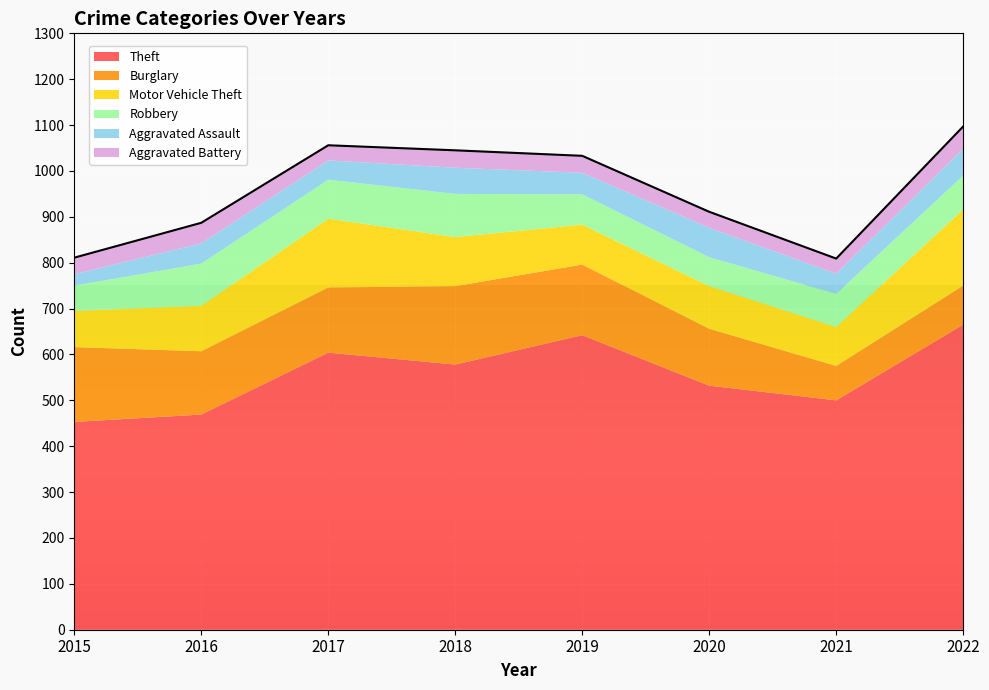

Reading left to right, extract all data points from this chart.

Theft: 2015=453	2016=469	2017=604	2018=578	2019=642	2020=532	2021=500	2022=665
Burglary: 2015=163	2016=138	2017=142	2018=171	2019=154	2020=124	2021=75	2022=85
Motor Vehicle Theft: 2015=79	2016=99	2017=150	2018=107	2019=87	2020=93	2021=85	2022=166
Robbery: 2015=55	2016=92	2017=85	2018=94	2019=66	2020=63	2021=72	2022=74
Aggravated Assault: 2015=25	2016=44	2017=42	2018=57	2019=47	2020=64	2021=44	2022=58
Aggravated Battery: 2015=36	2016=45	2017=33	2018=38	2019=37	2020=35	2021=33	2022=49